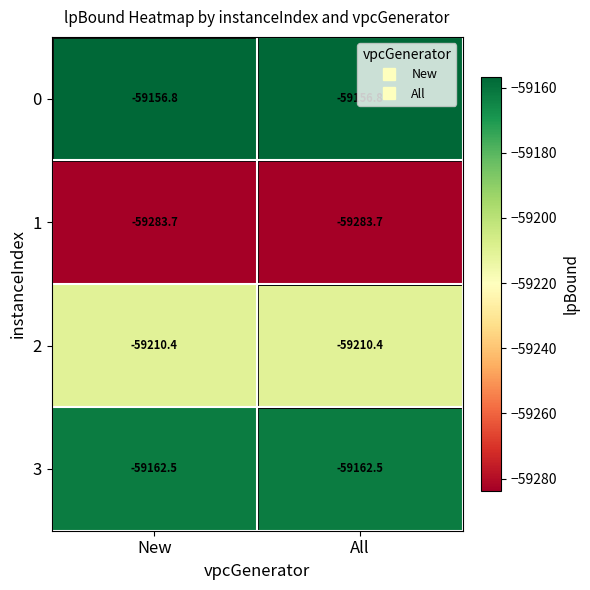

The 2 series shows -59210.4 at All. True or false?

True